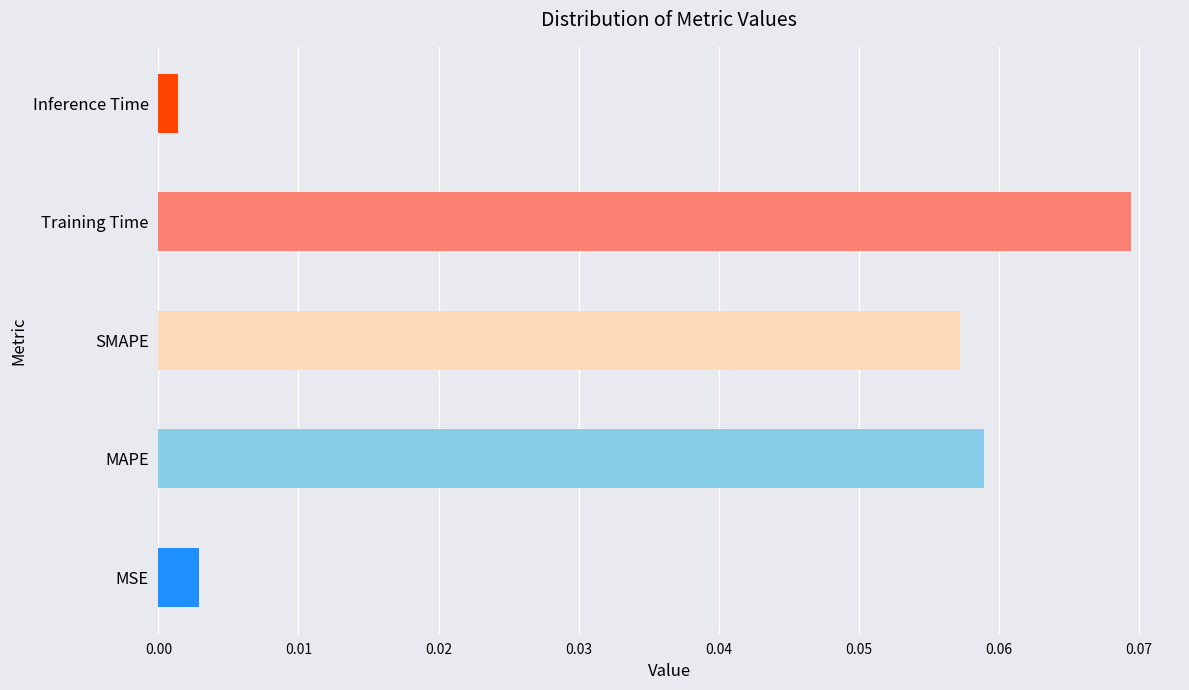

At which category does the chart reach its minimum across all series?

Inference Time